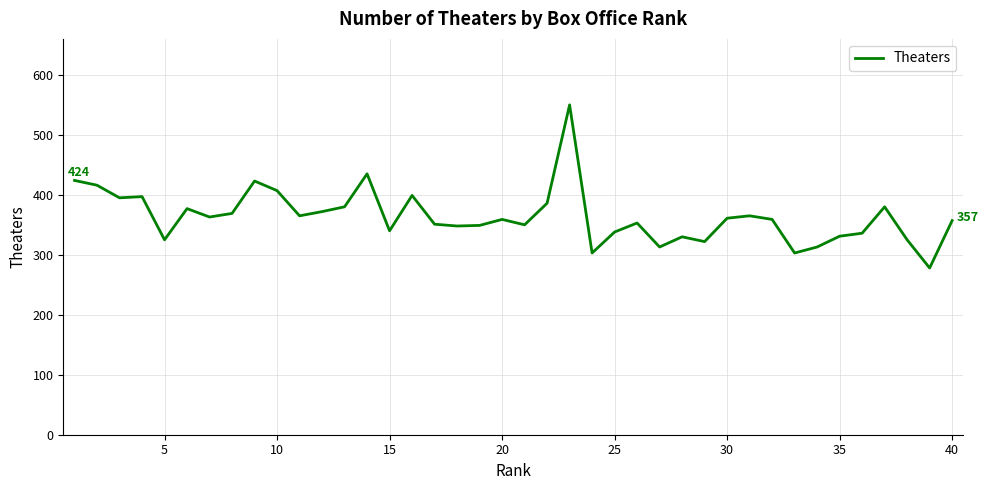

What is the smallest value displayed?

278